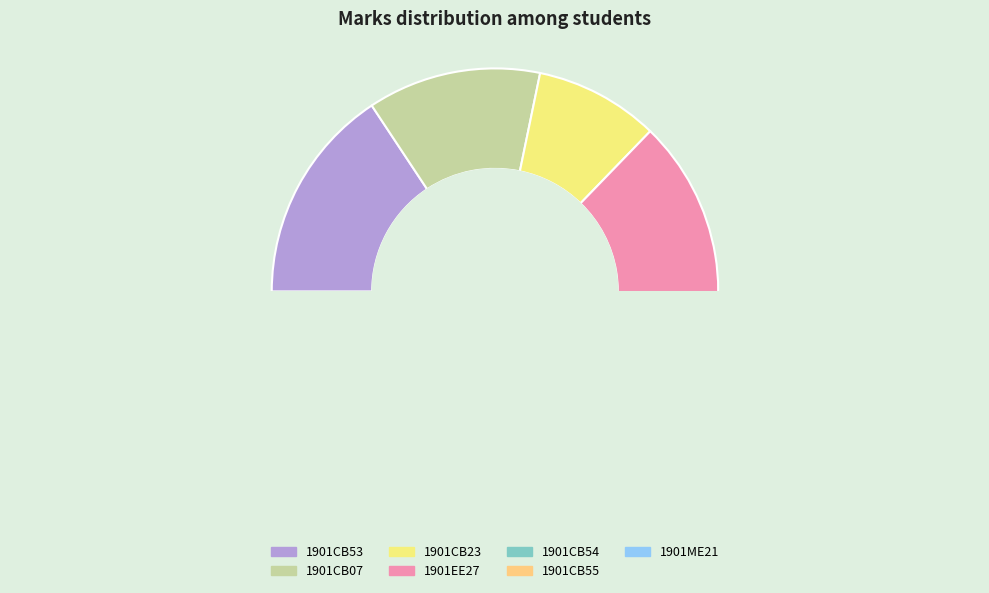

How many segments does this pie chart have?

7